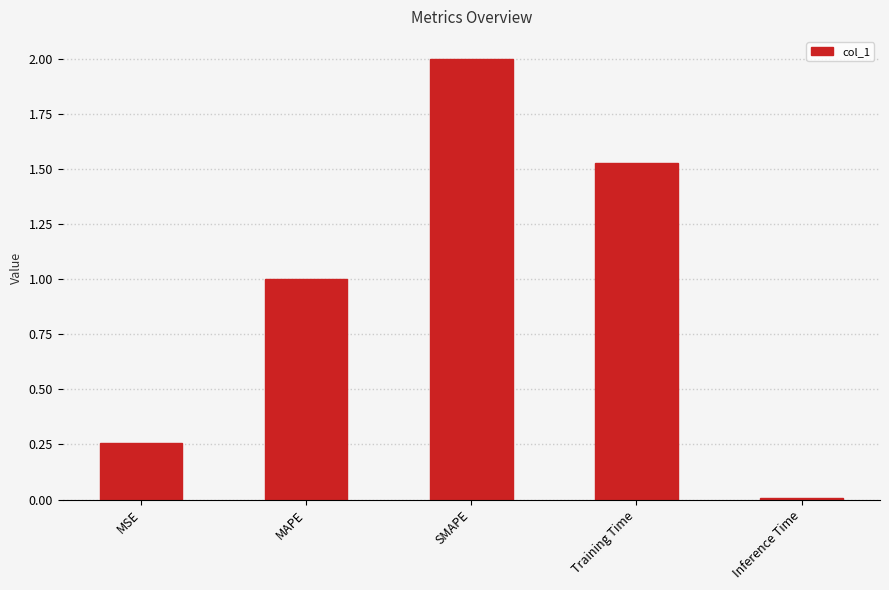

List the labels in order of value, smallest first.

Inference Time, MSE, MAPE, Training Time, SMAPE